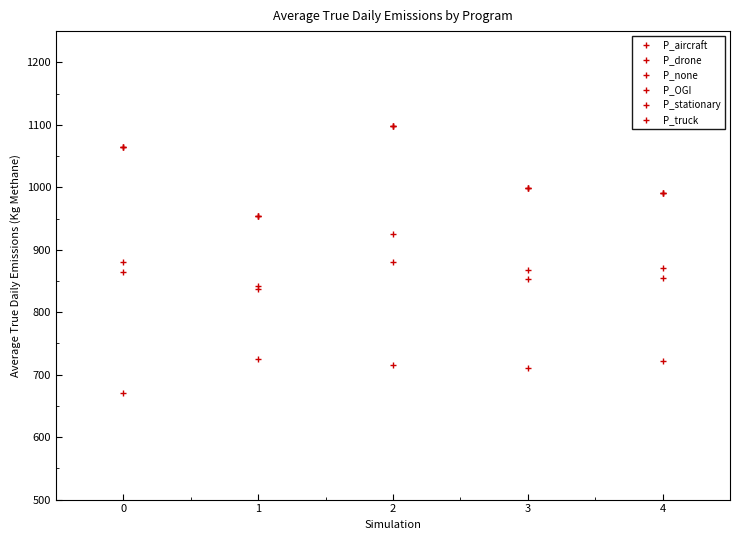

What is the average value of the P_aircraft series?

1021.2